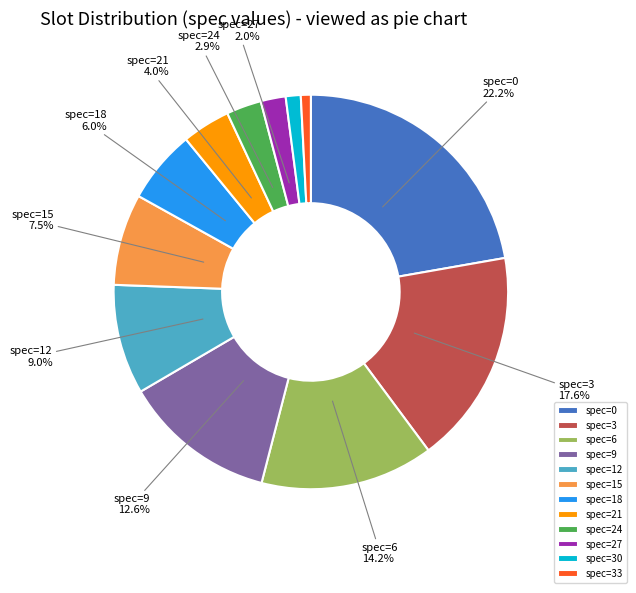

Which has a higher value, spec=33 or spec=12?

spec=12